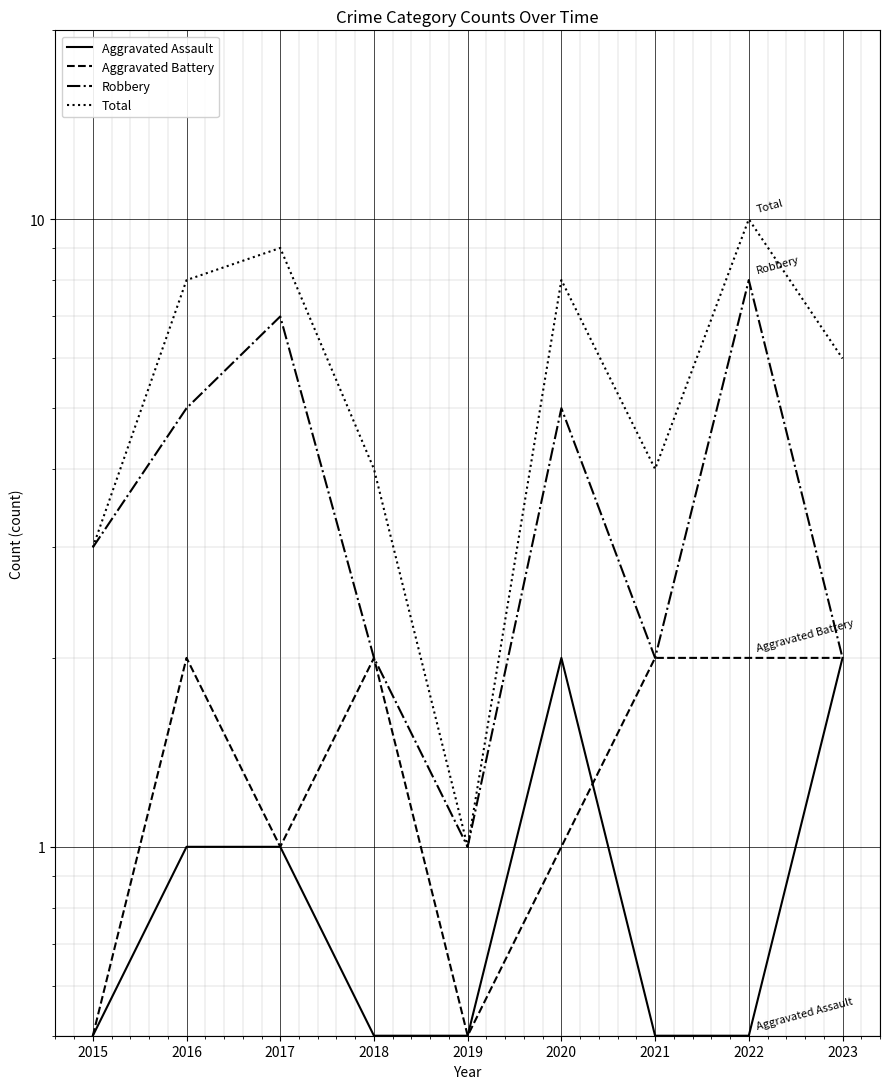

Count the Total values in the range 4 to 8.

5